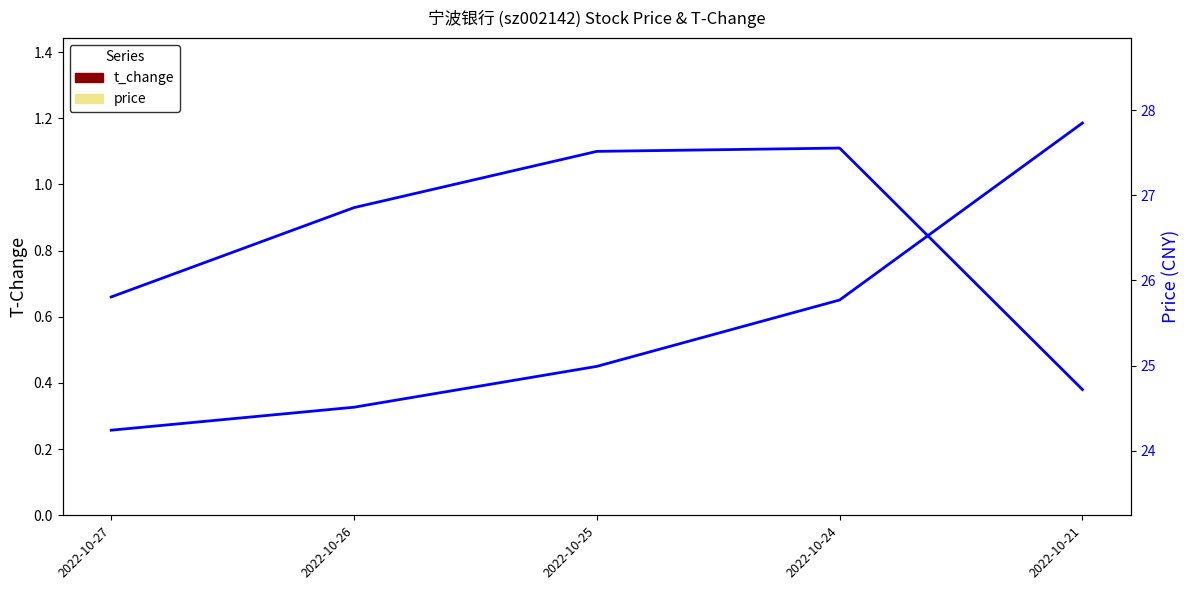

Reading left to right, what are all the values shown in this chart?

t_change: 2022-10-27=0.7	2022-10-26=0.9	2022-10-25=1.1	2022-10-24=1.1	2022-10-21=0.4
price: 2022-10-27=24.2	2022-10-26=24.5	2022-10-25=25.0	2022-10-24=25.8	2022-10-21=27.9